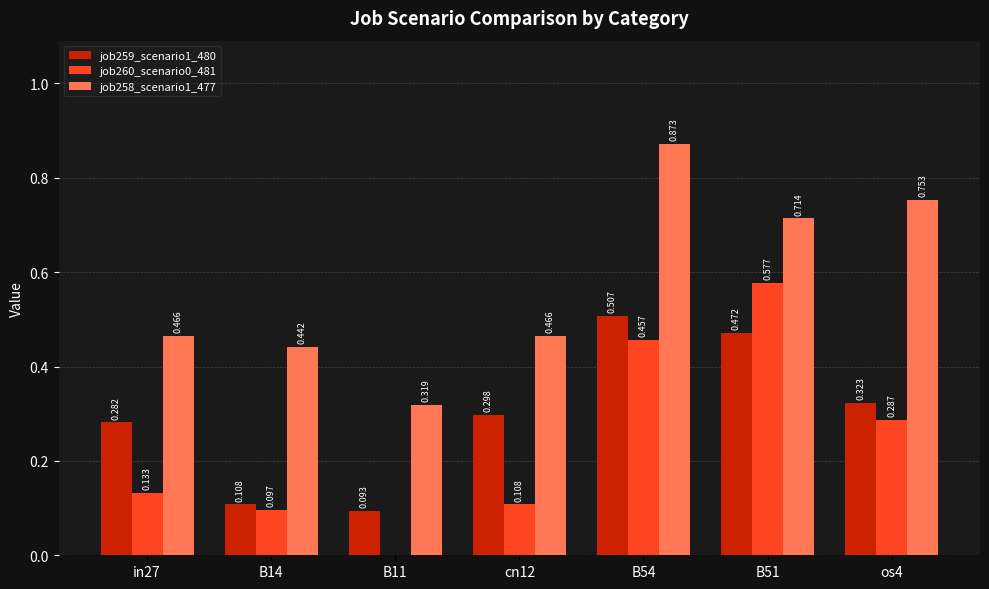

At which category is the sum across all series the highest?

B54